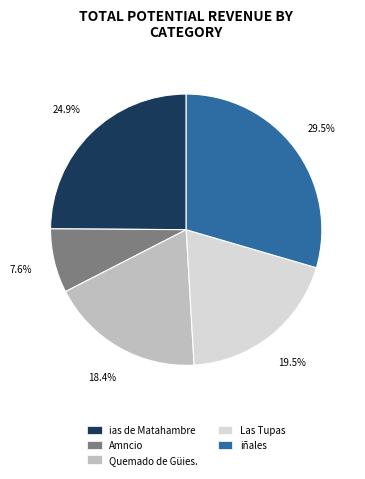

How much of the chart is everything except ias de Matahambre?

75.1%